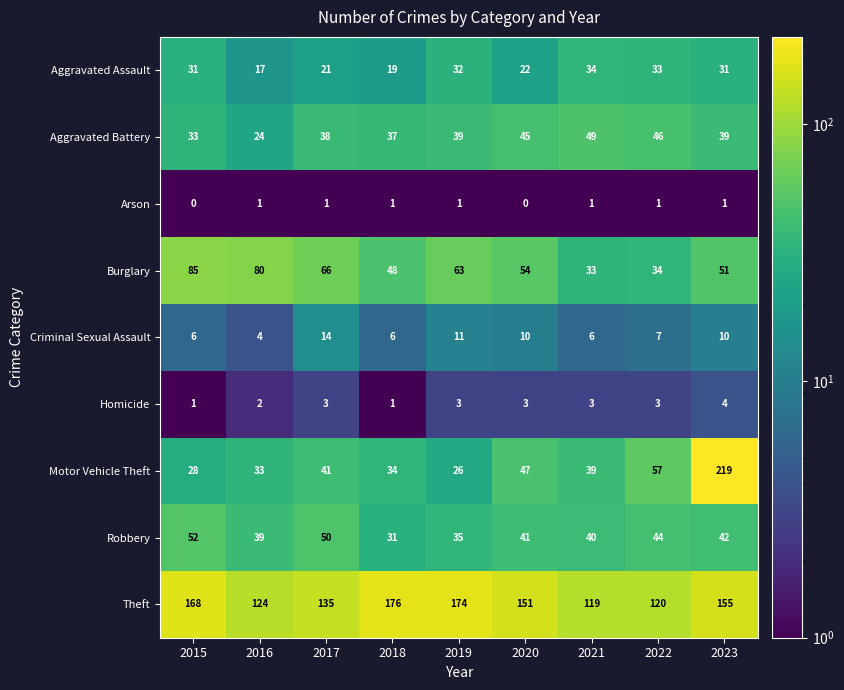

At how many categories does at least one series exceed 75?

9